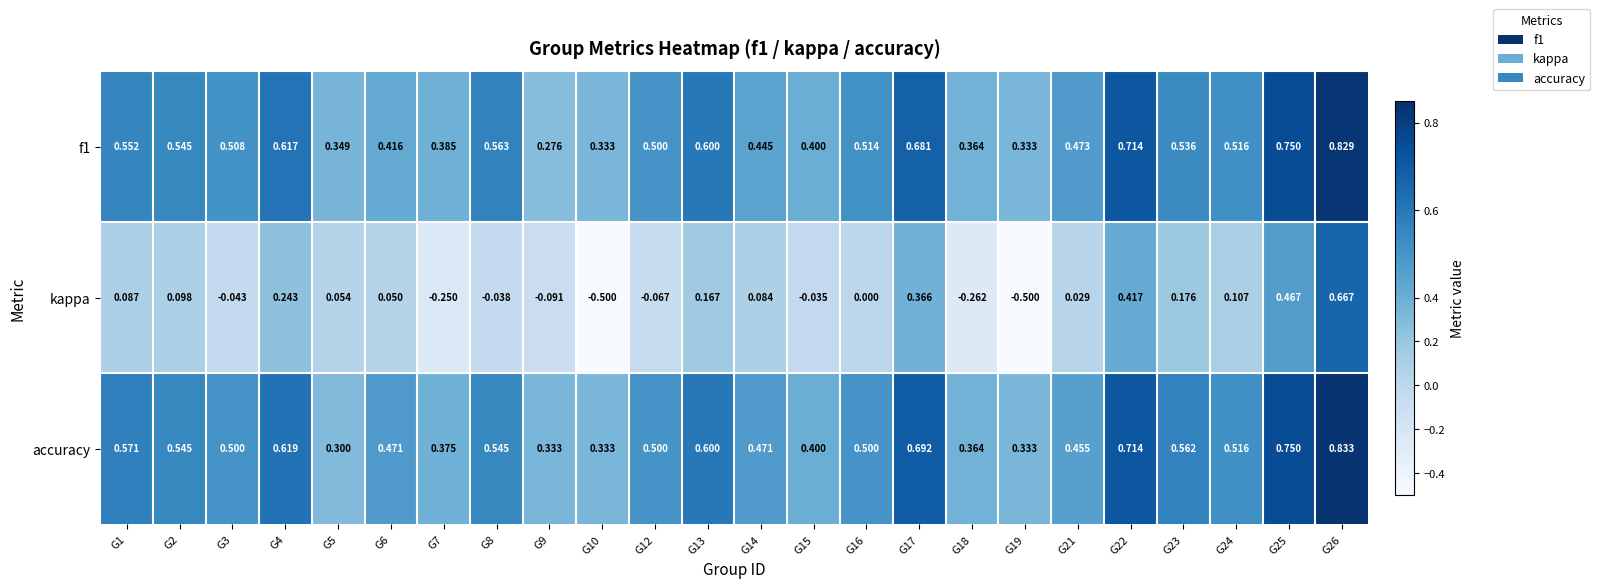

Which series has the widest spread of values?

kappa